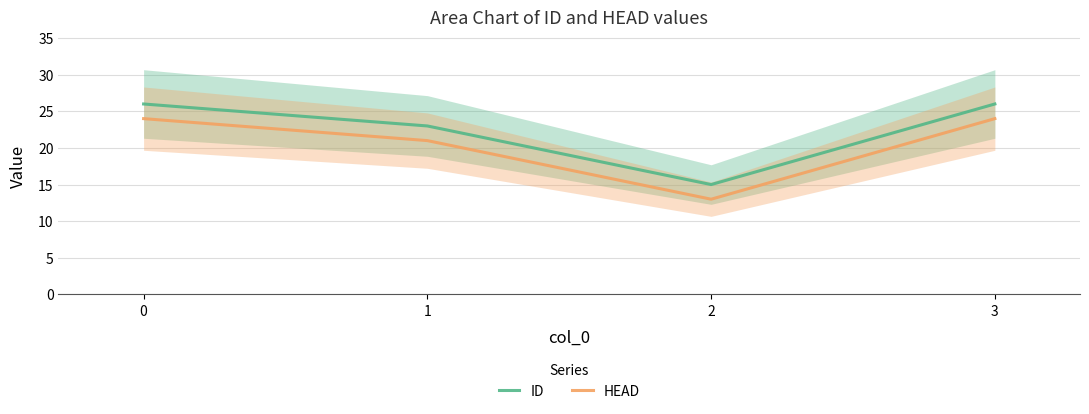

The value of ID at 2 is 25. True or false?

False